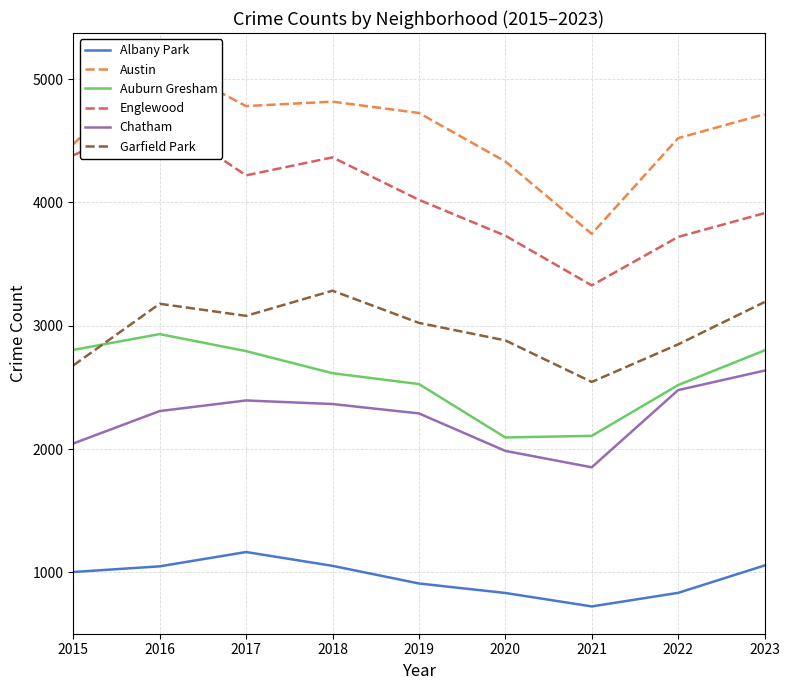

What is the lowest value of the Garfield Park series?

2544